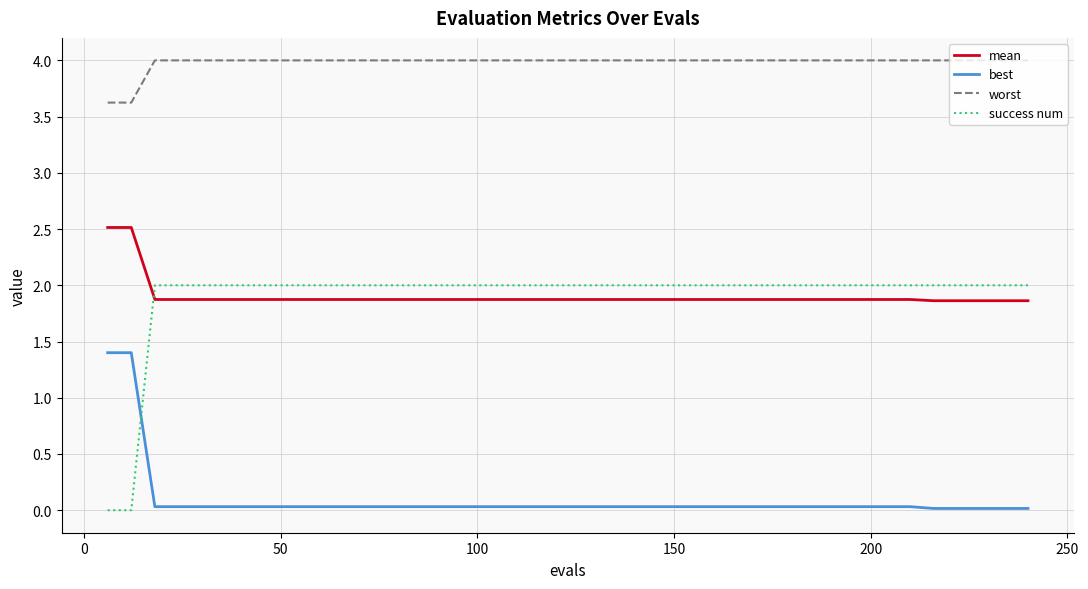

What is the maximum value shown in the chart?

4.0